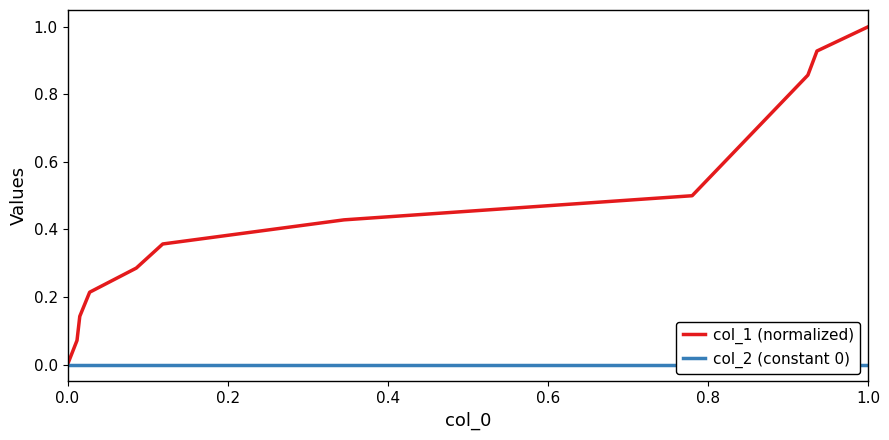

True or false: col_1 (normalized) and col_2 (constant 0) cross at least once.

False